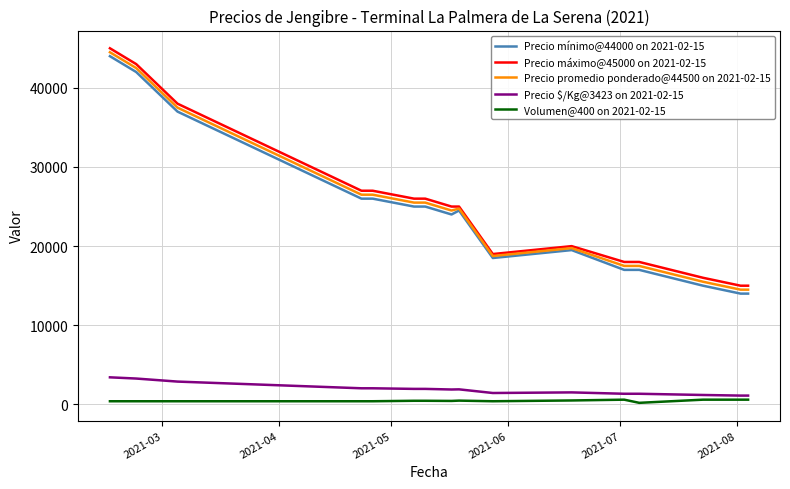

How many lines are shown in the chart?

5